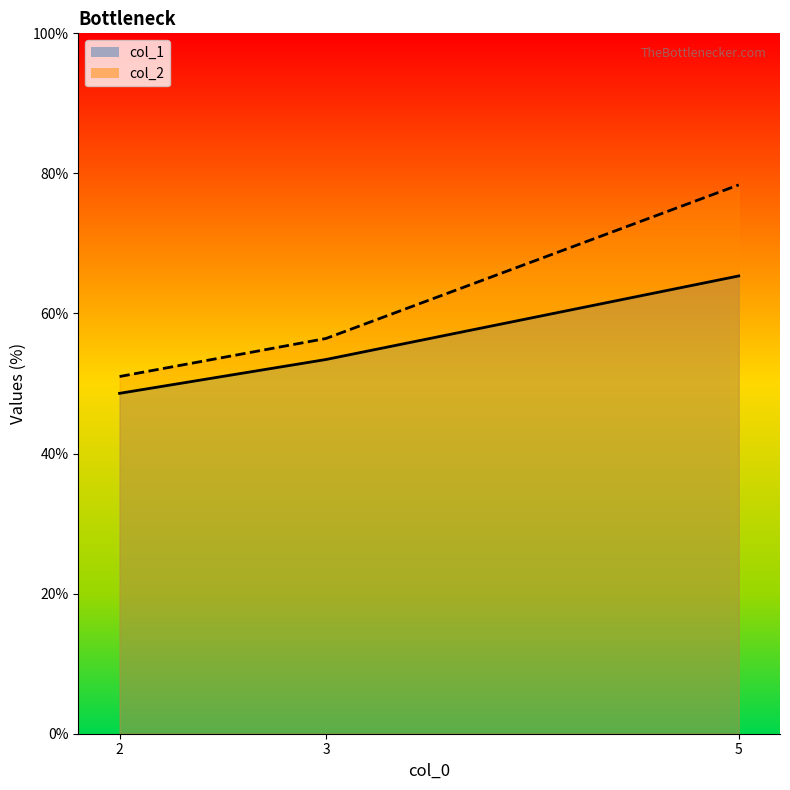

Rank the series by their maximum value, from highest to lowest.

col_2, col_1